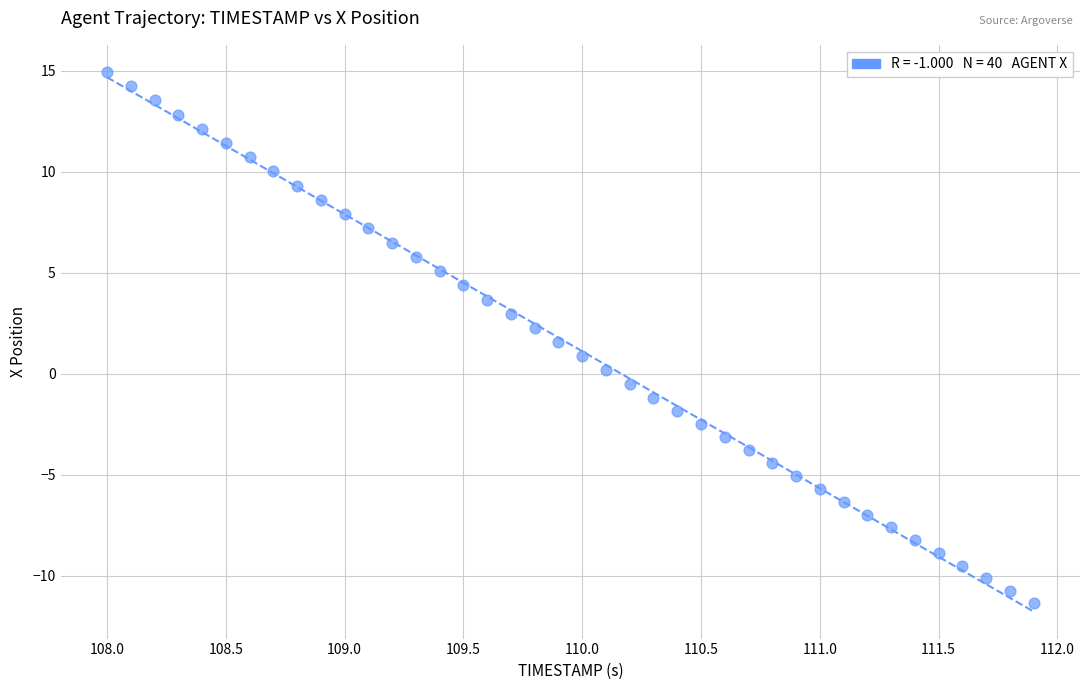

What is the range of X values (max minus min)?

3.9